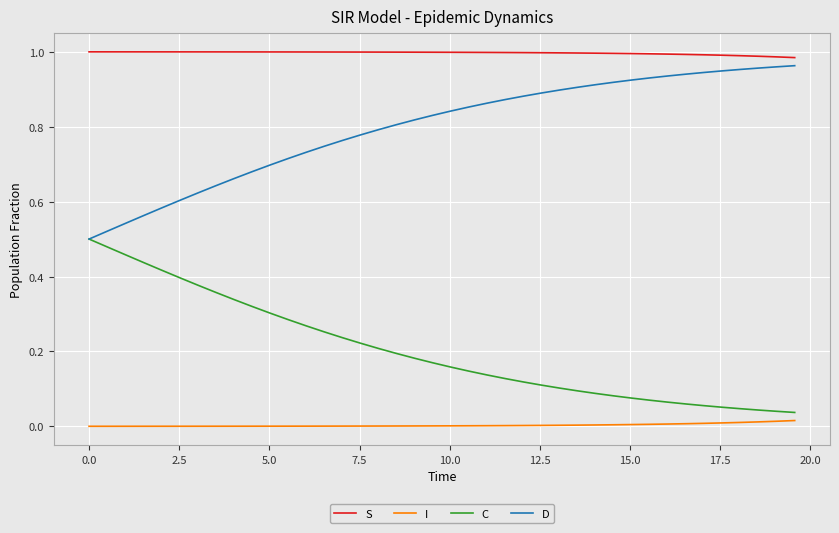

True or false: C and S intersect in this chart.

False